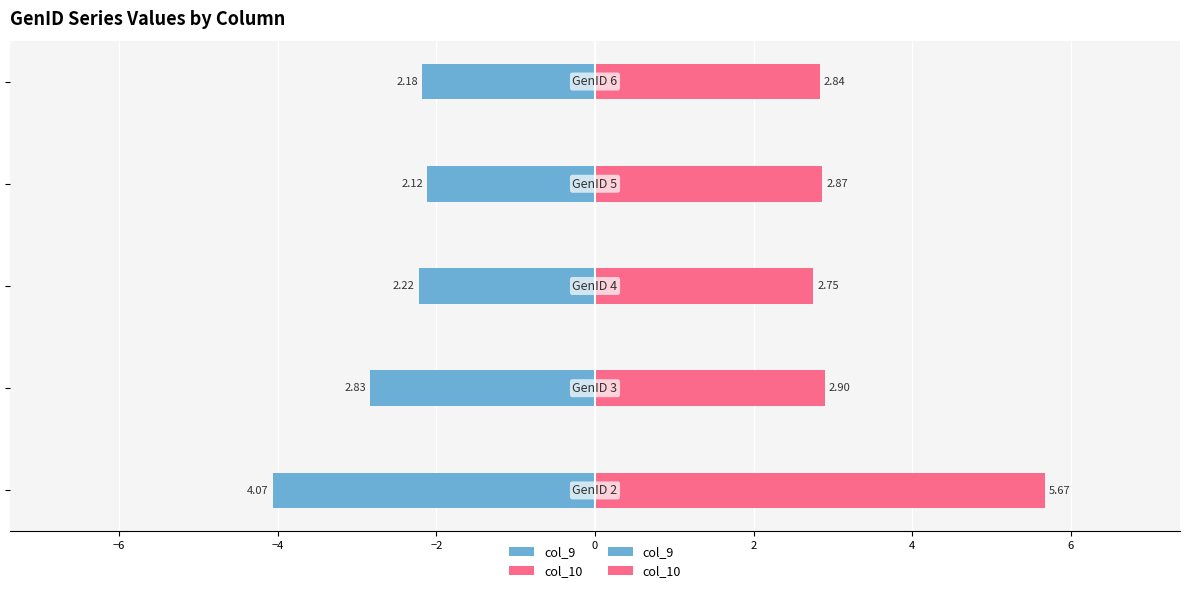

What are all the series names shown in the legend?

col_9, col_10